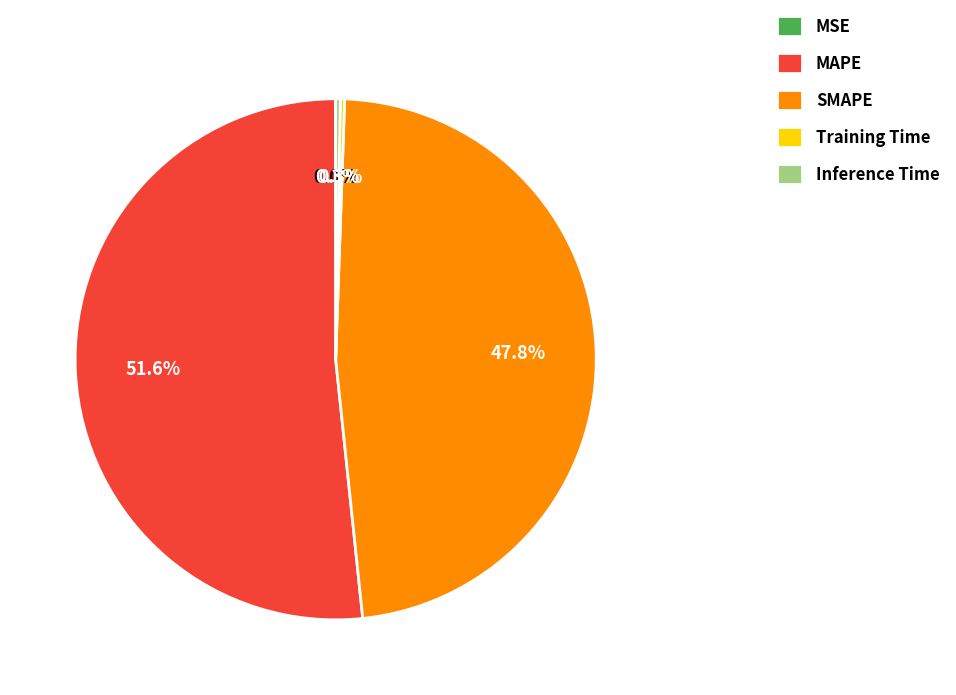

Is there a majority slice in this chart?

Yes